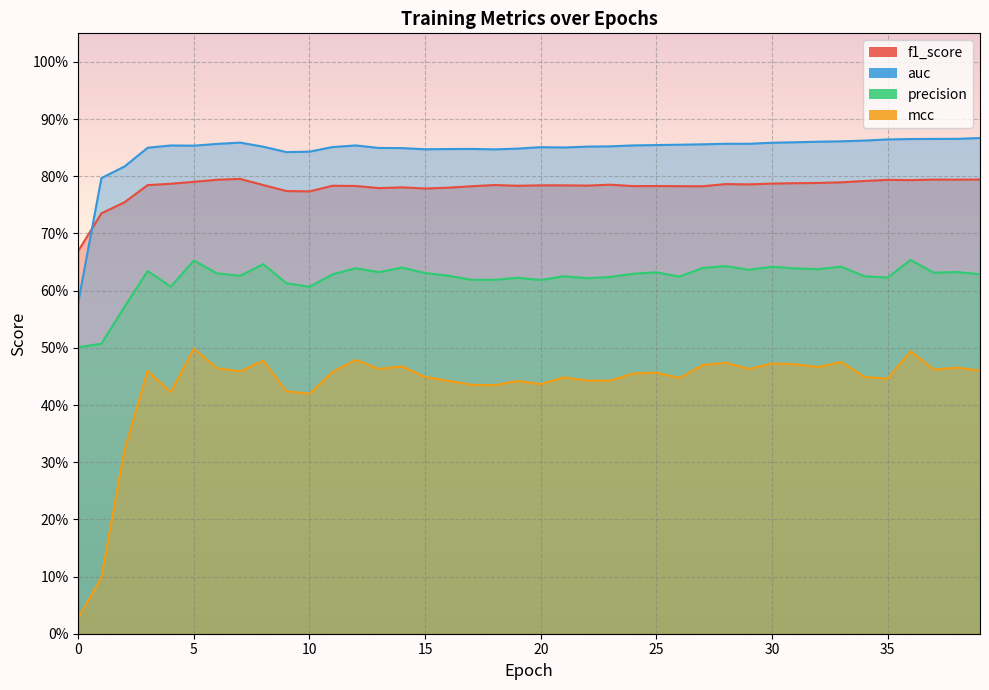

Between 35 and 7, which is larger?

7